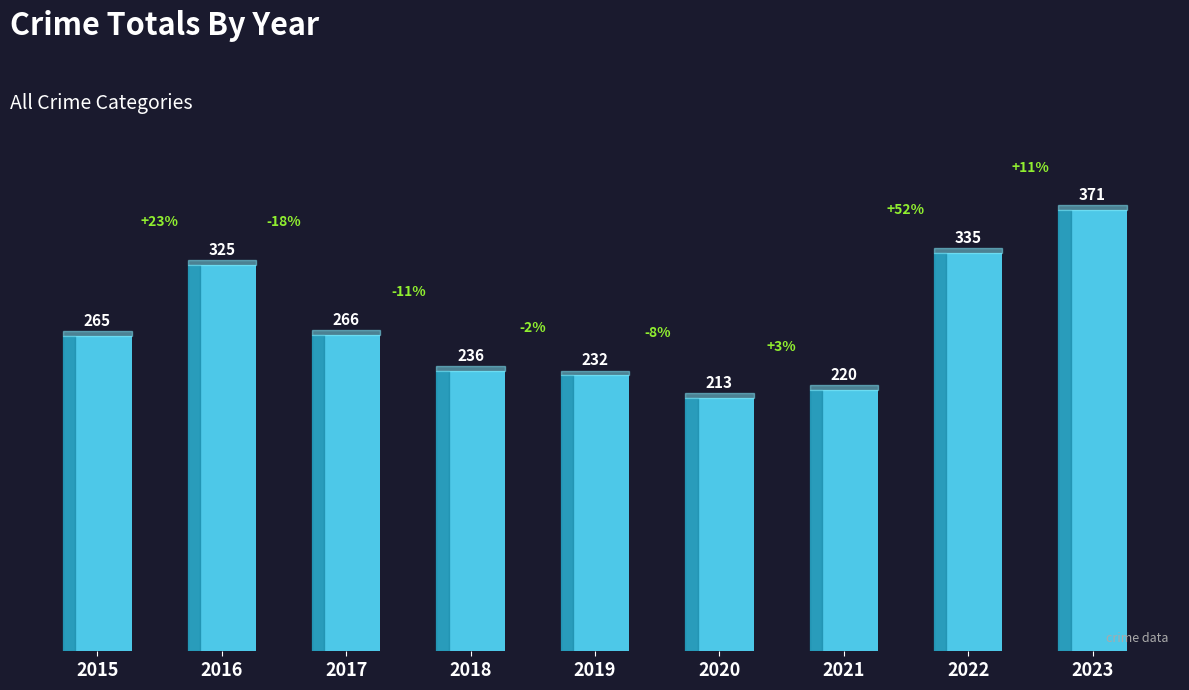

Which has a higher value, 2016 or 2018?

2016